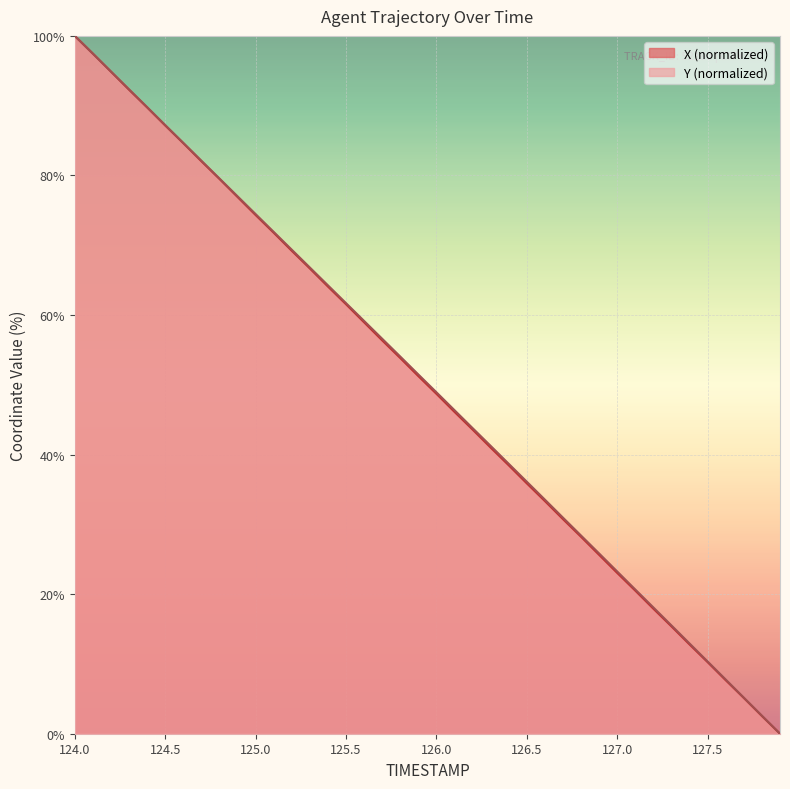

What is the label of the 7th point from the right?

127.3